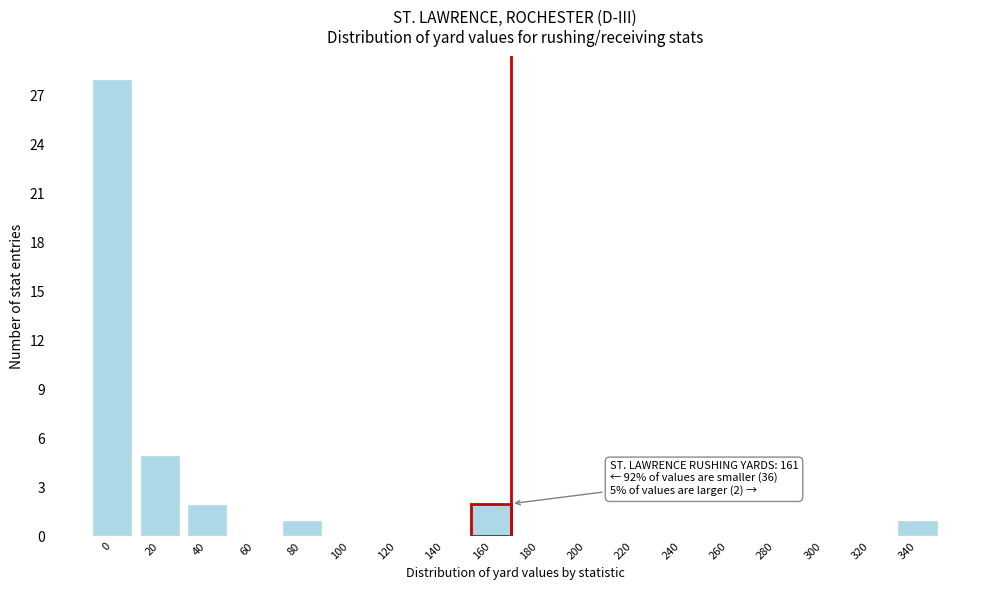

Reading left to right, transcribe all the data shown in this chart.

0=28	20=5	40=2	60=0	80=1	100=0	120=0	140=0	160=2	180=0	200=0	220=0	240=0	260=0	280=0	300=0	320=0	340=1